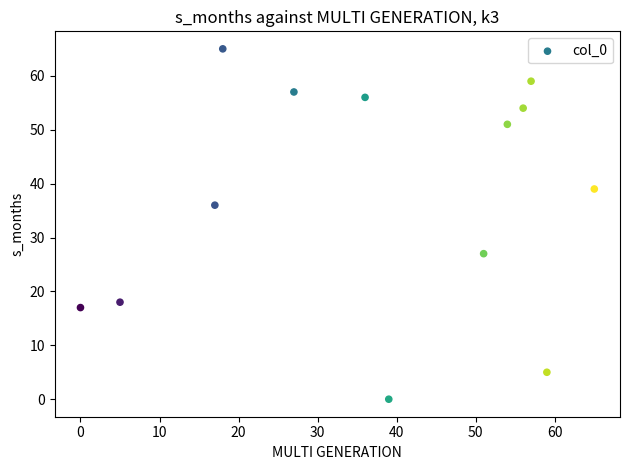

What Y value in the scatter plot is closest to 32?

36